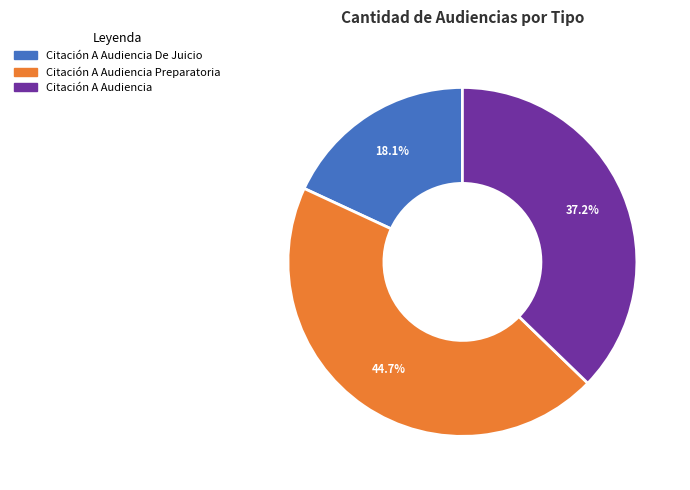

Does any single category account for the majority?

No